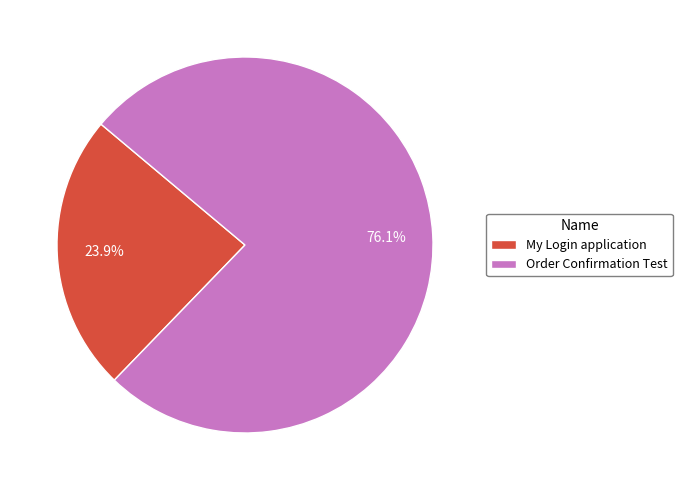

Is there any slice that represents more than half of the pie?

Yes